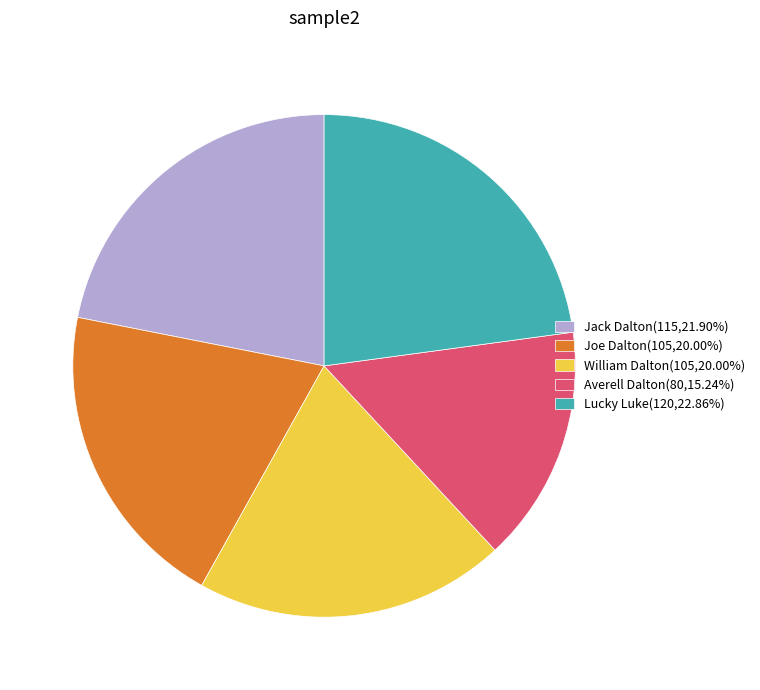

Which has a higher value, Joe Dalton or Lucky Luke?

Lucky Luke